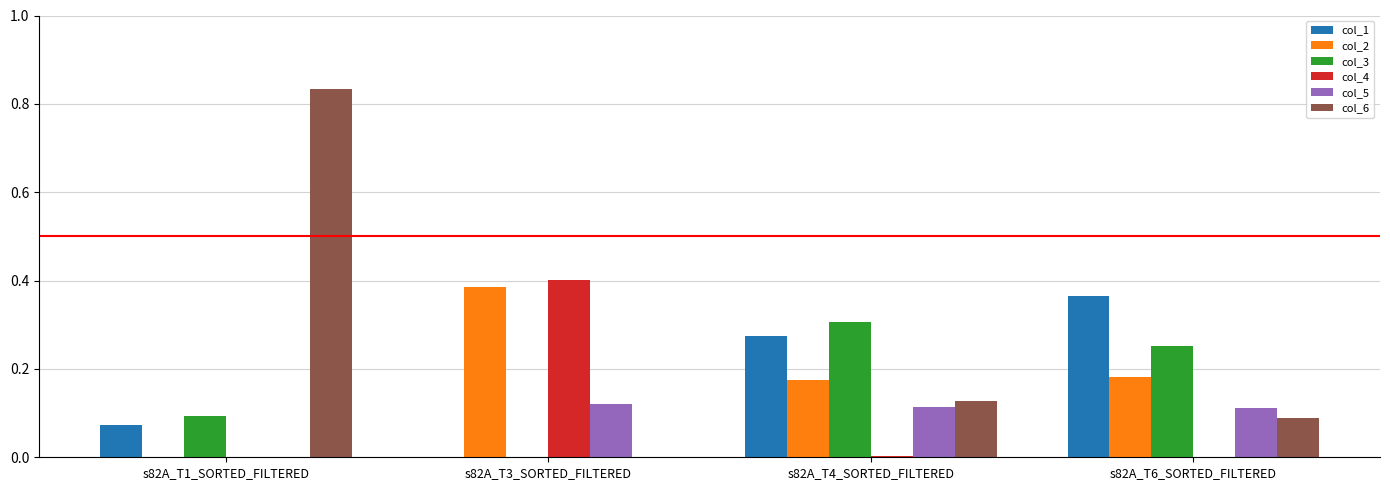

Count the number of categories in the chart.

4